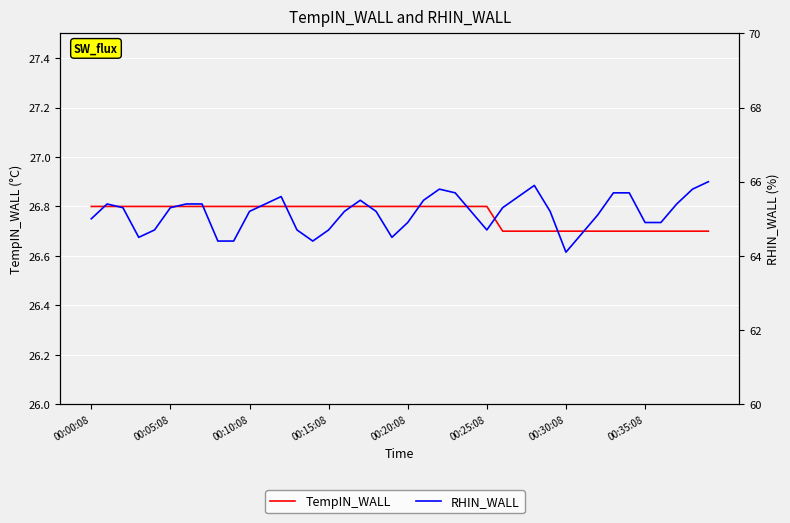

True or false: TempIN_WALL and RHIN_WALL cross at least once.

False